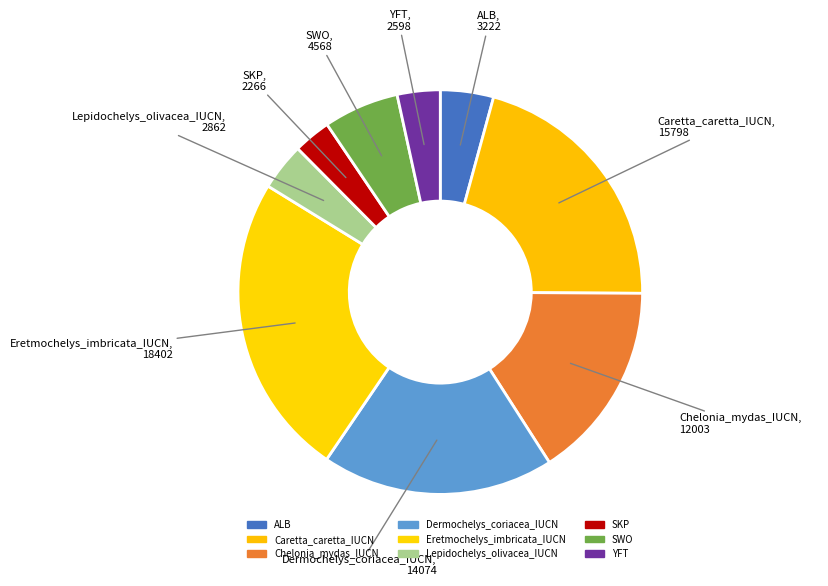

How many segments does this pie chart have?

9